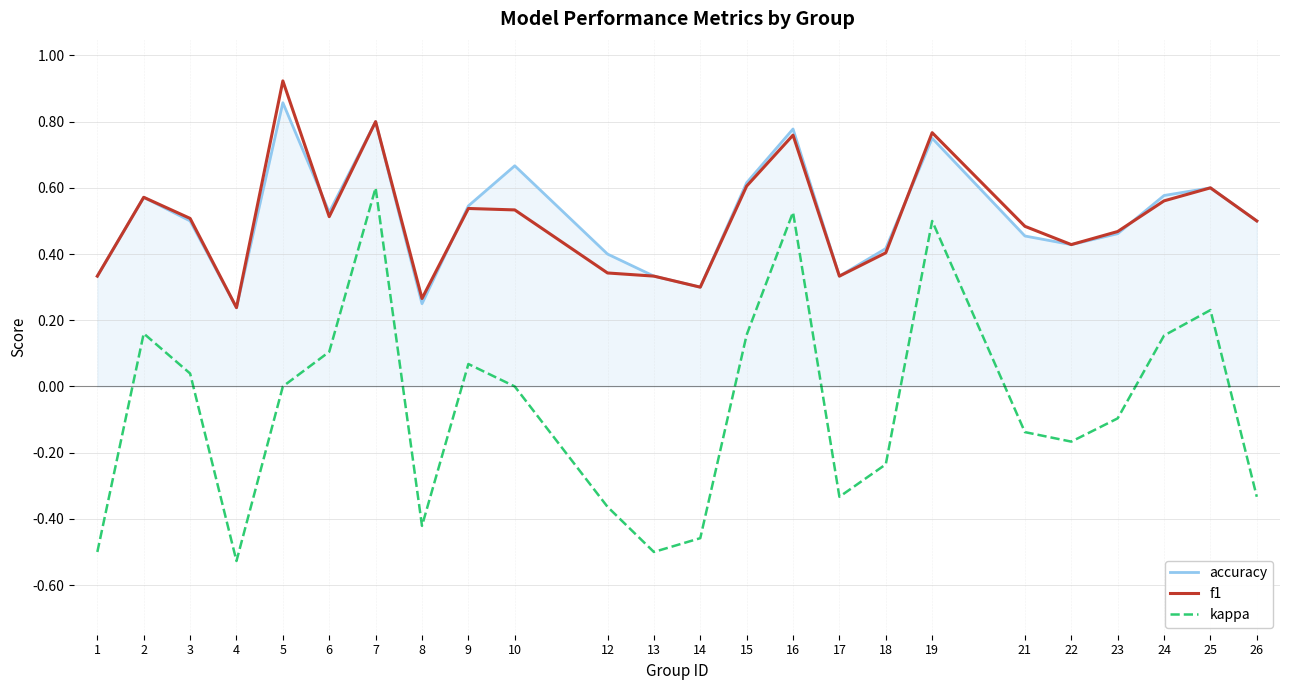

At how many categories does at least one series exceed 0?

24